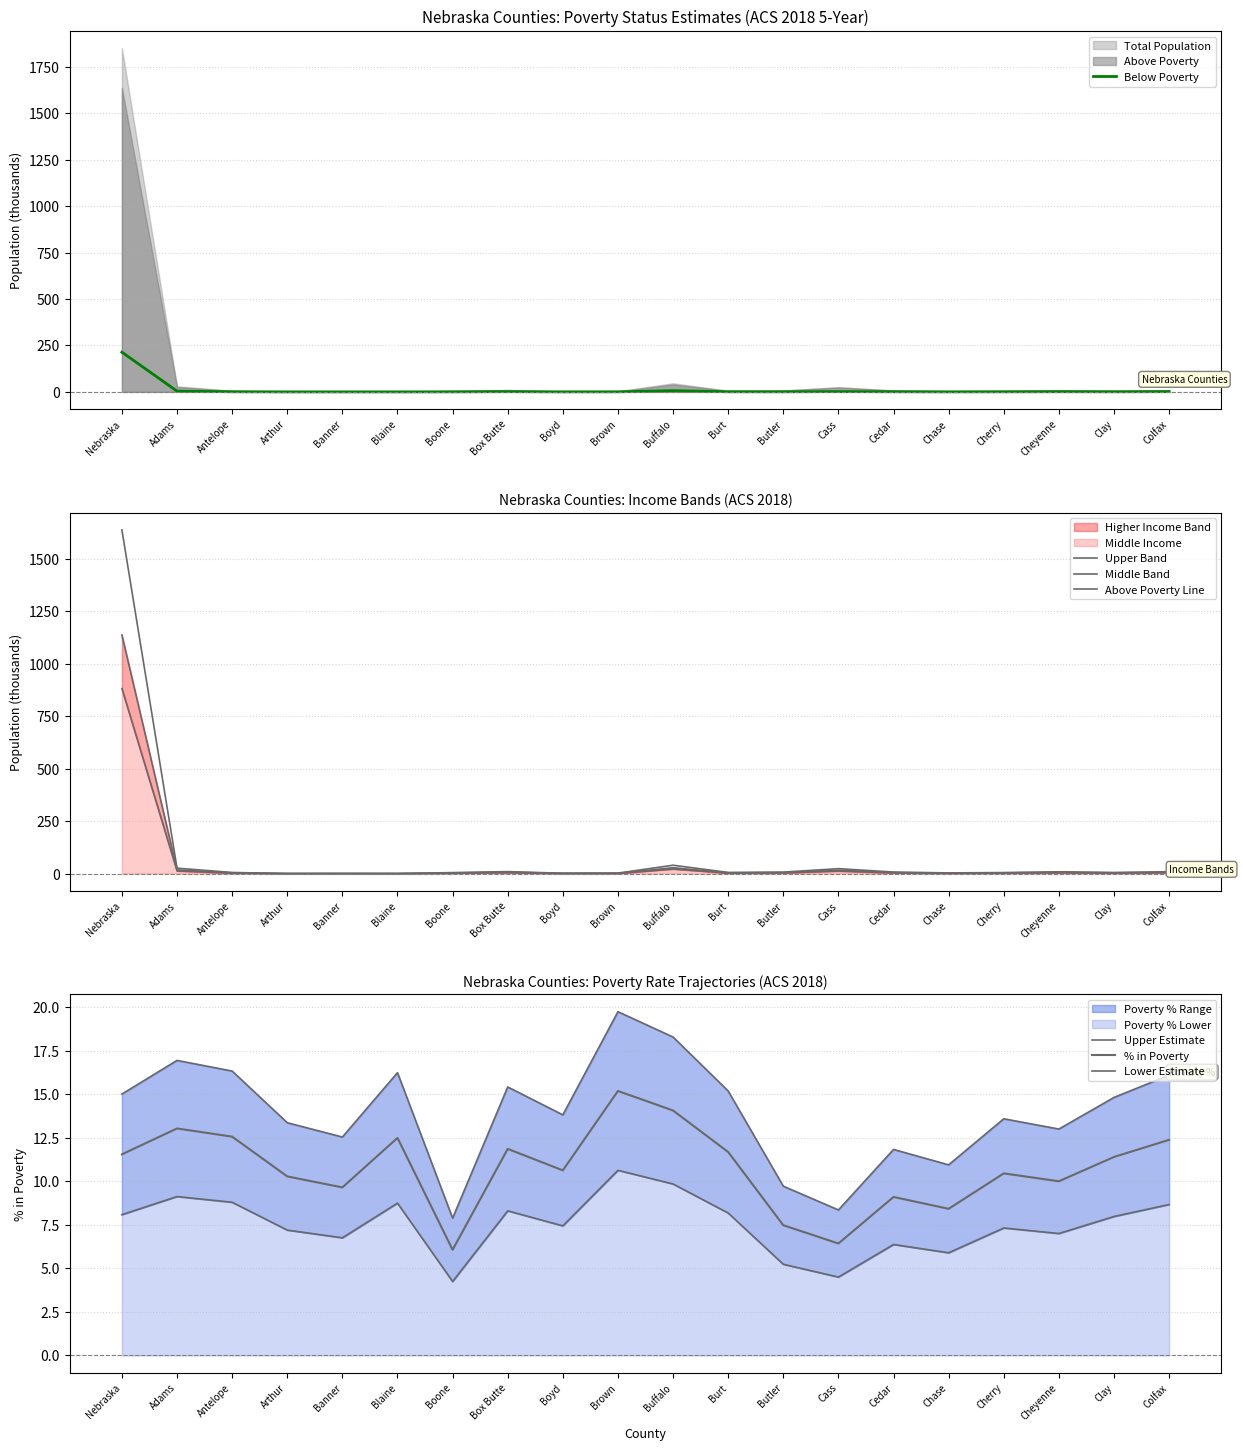

Which series changed the most between Cass and Cherry?

Above Poverty